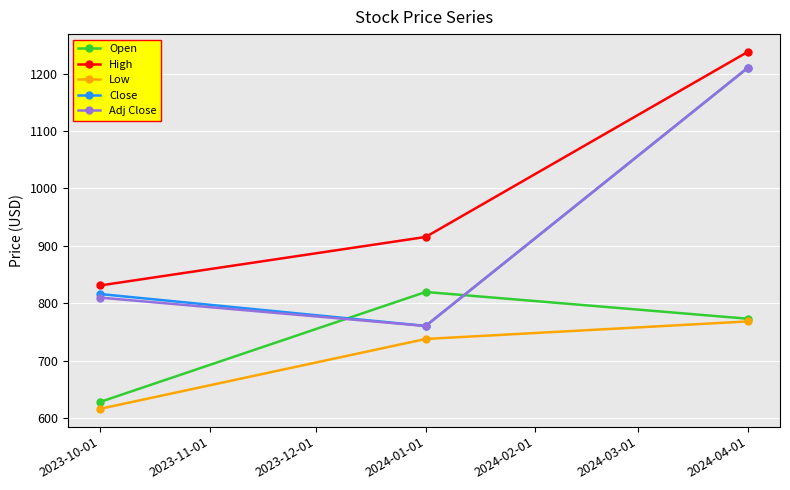

Reading left to right, what are all the values shown in this chart?

Open: 2023-10-01=628.0	2024-01-01=819.7	2024-04-01=773.0
High: 2023-10-01=831.0	2024-01-01=915.5	2024-04-01=1238.0
Low: 2023-10-01=616.0	2024-01-01=737.7	2024-04-01=768.3
Close: 2023-10-01=816.0	2024-01-01=760.4	2024-04-01=1210.2
Adj Close: 2023-10-01=809.8	2024-01-01=760.4	2024-04-01=1210.2